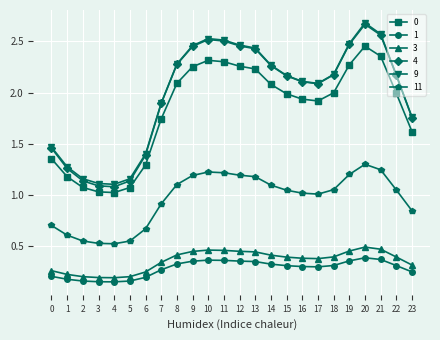

At which category does the chart reach its peak across all series?

20